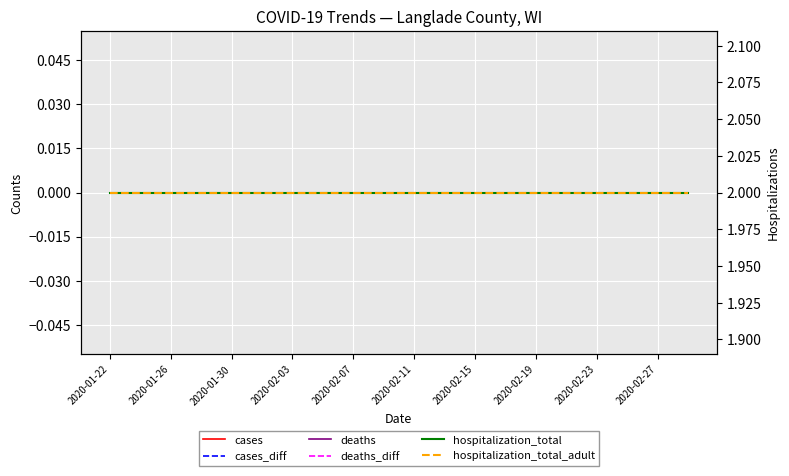

Is the value of deaths_diff at 2020-02-11 greater than the value of hospitalization_total_adult at 2020-02-23?

No